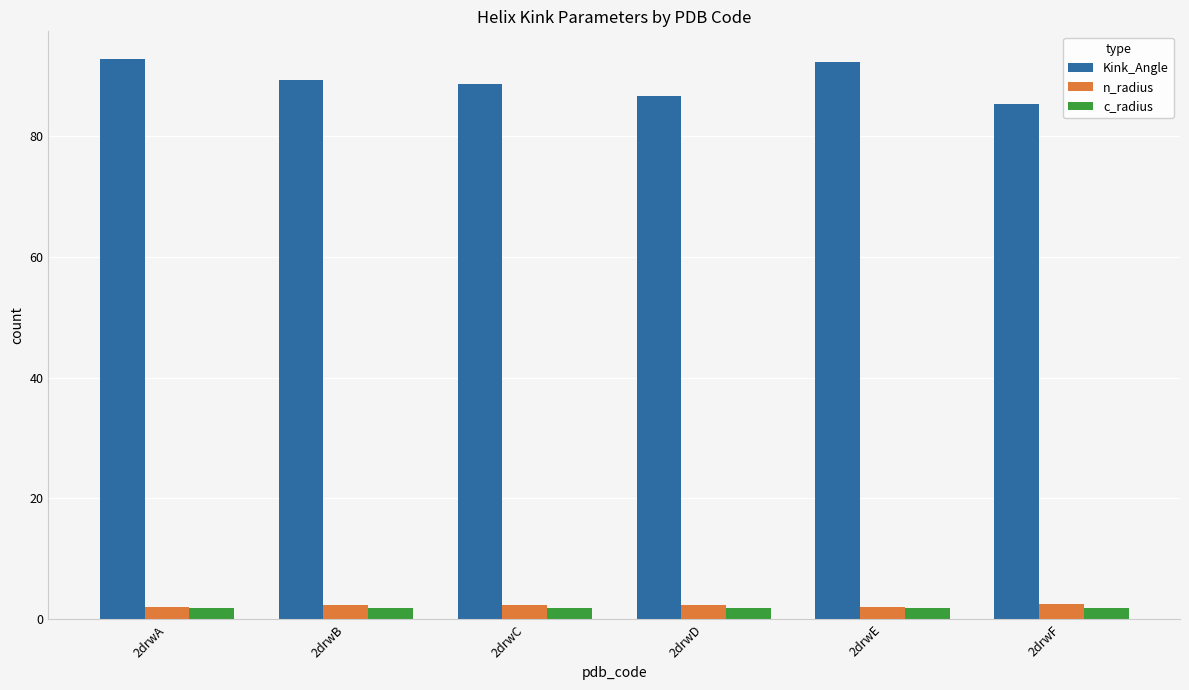

What are all the series names shown in the legend?

Kink_Angle, n_radius, c_radius